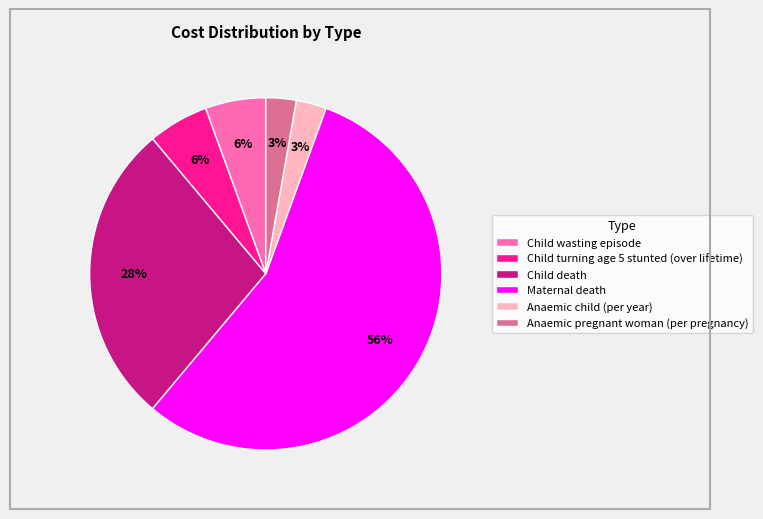

Do Child turning age 5 stunted (over lifetime) and Child wasting episode together represent more than half of the pie?

No